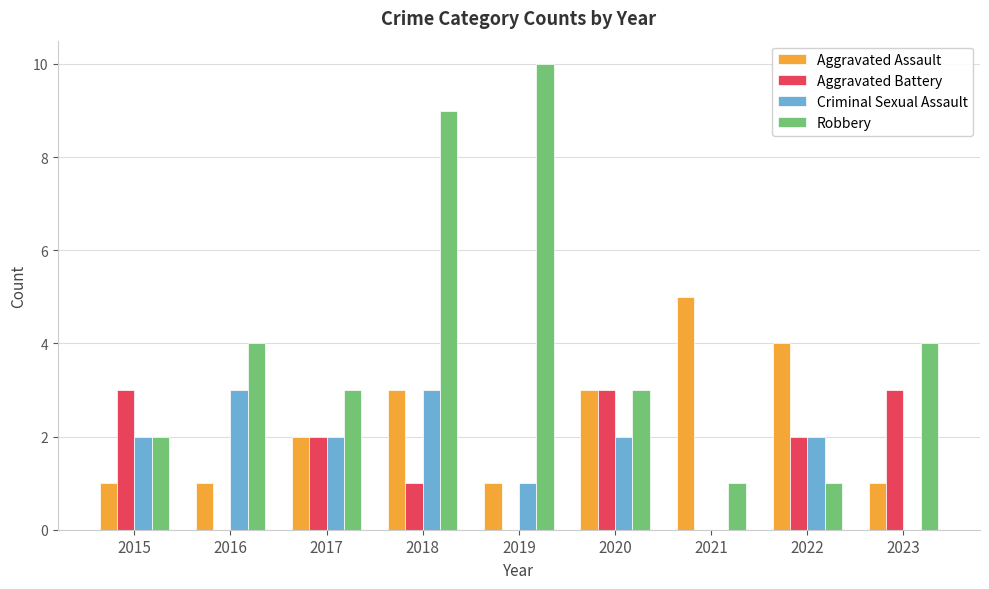

What is the spread (max minus min) of values at 2023?

4